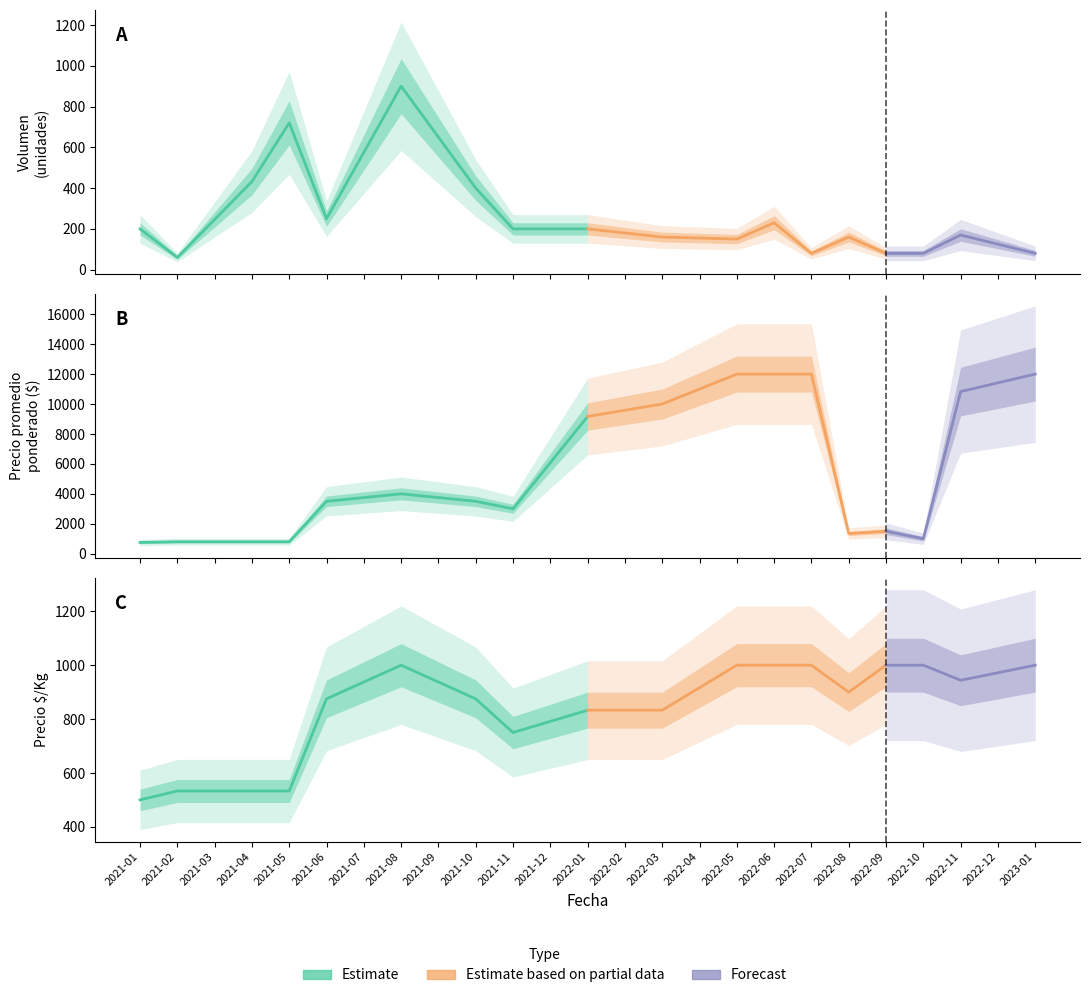

Which category has the highest value in the Precio $/Kg series?

2021-08